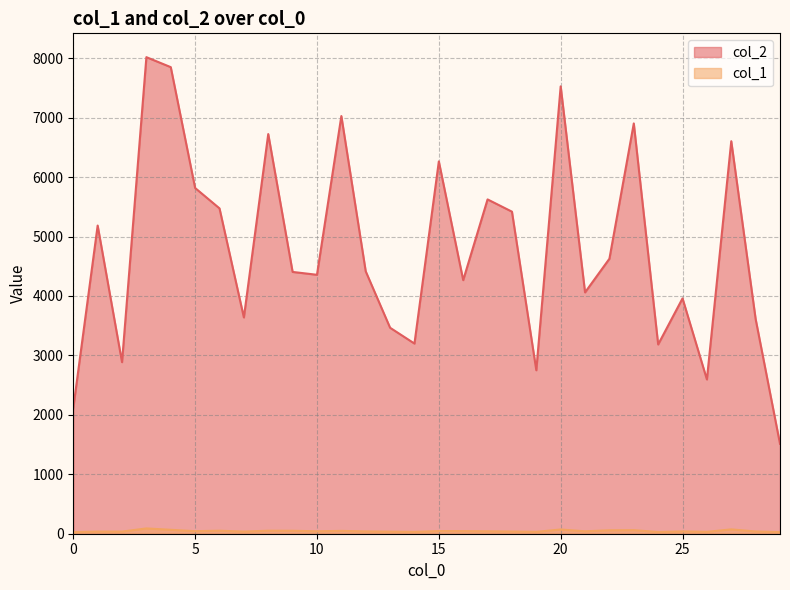

Which category has the highest value in the col_1 series?

3